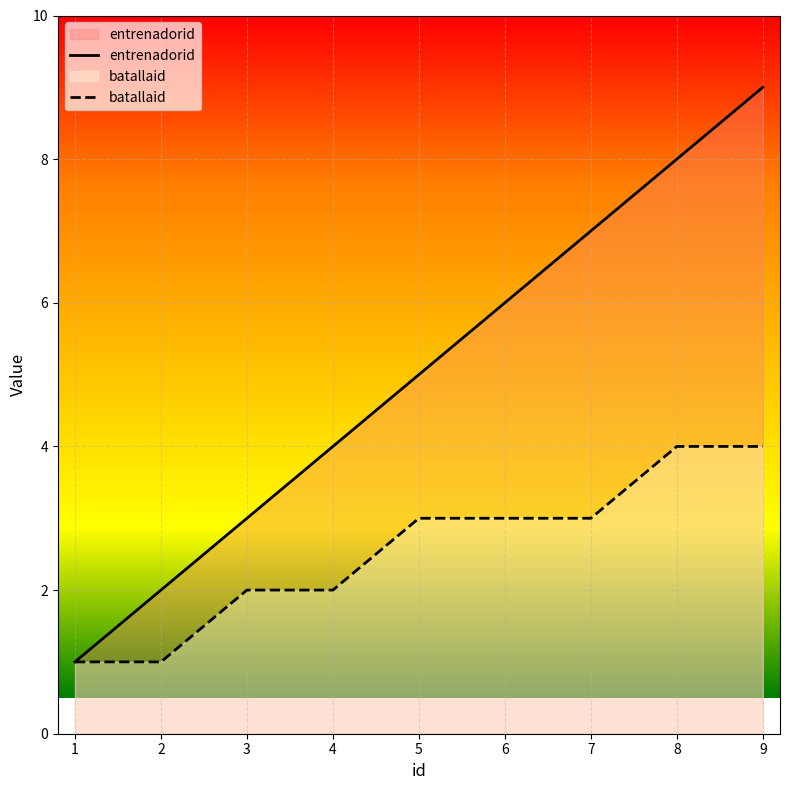

What is the greatest value displayed?

9